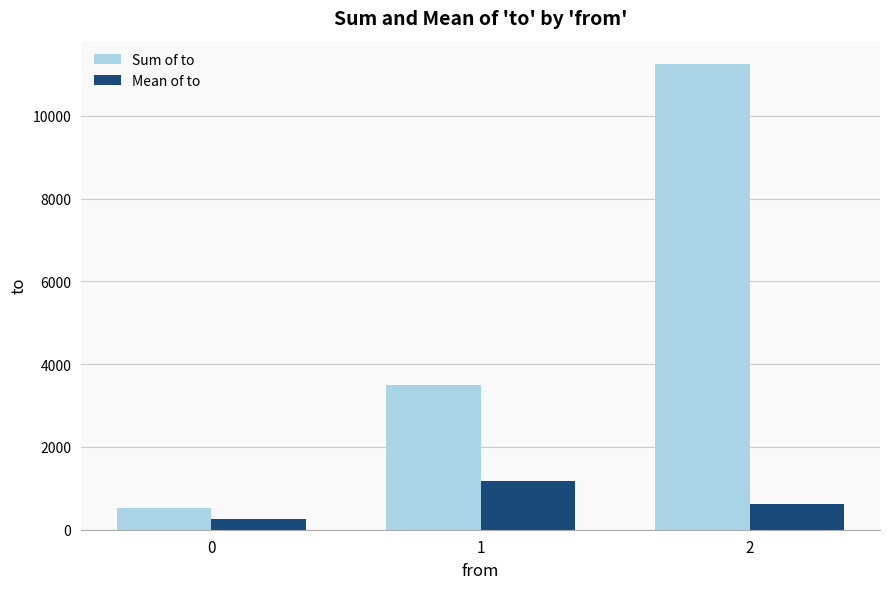

Read the Mean of to value at 0, to the nearest 50.

250